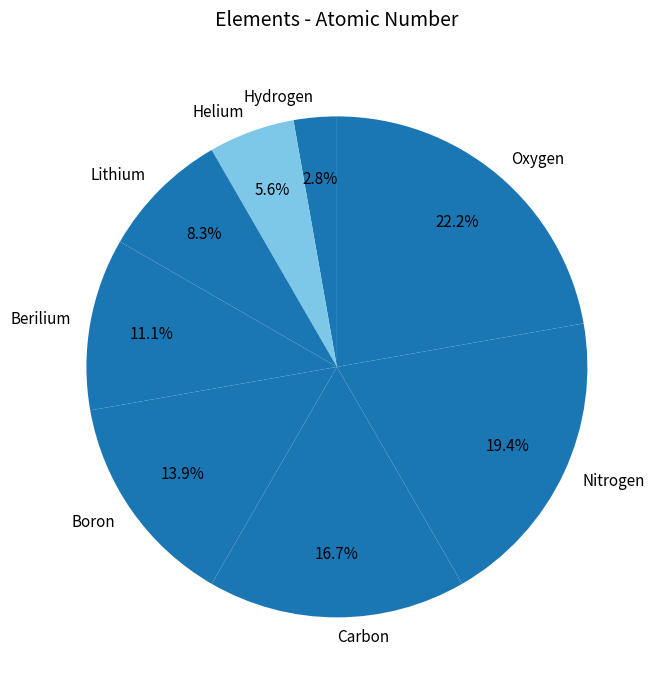

To the nearest percent, what percentage of the pie is Carbon?

17%